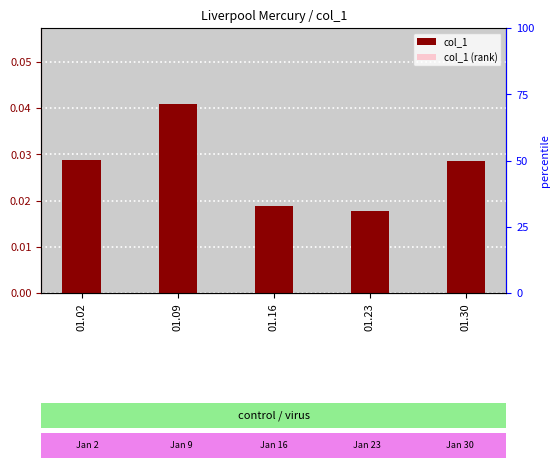

Which series has the largest total across all categories?

col_1